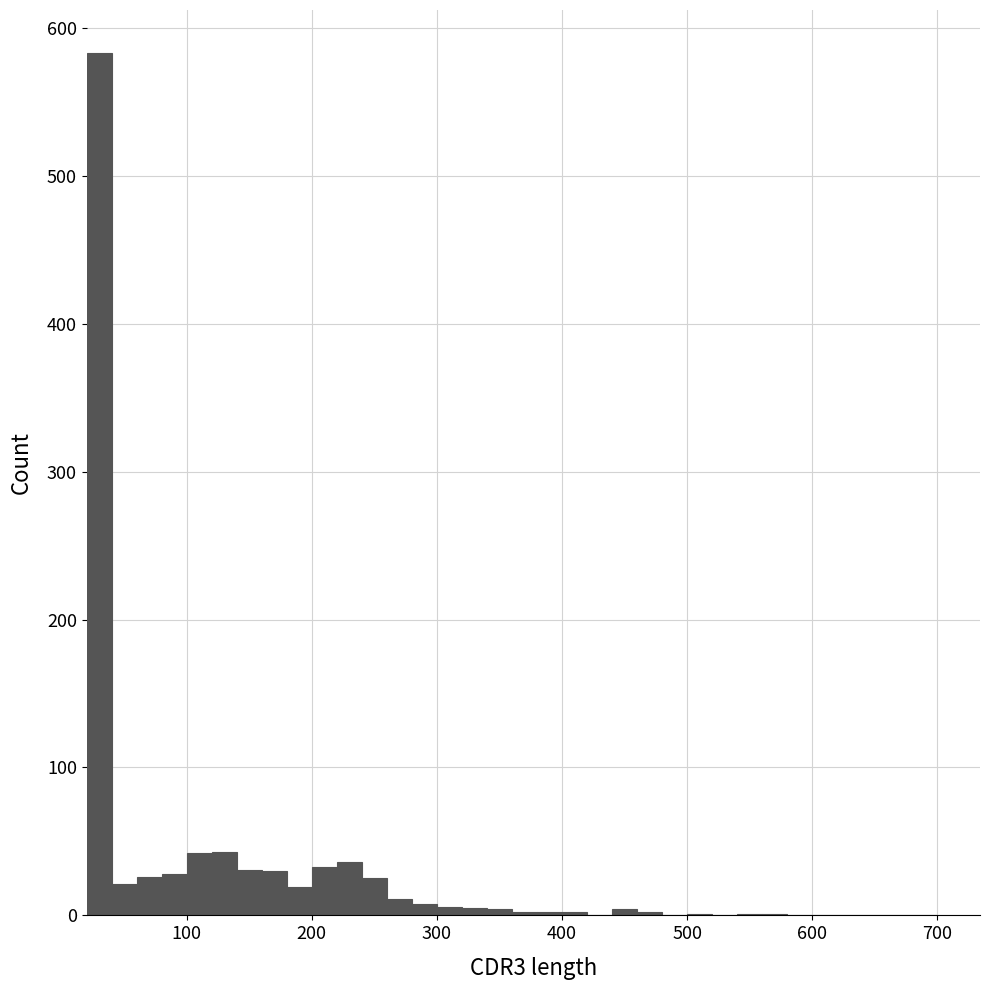

Around what value on the x-axis is the tallest bar? Give the approximate position of its centre, as read against the axis.

30